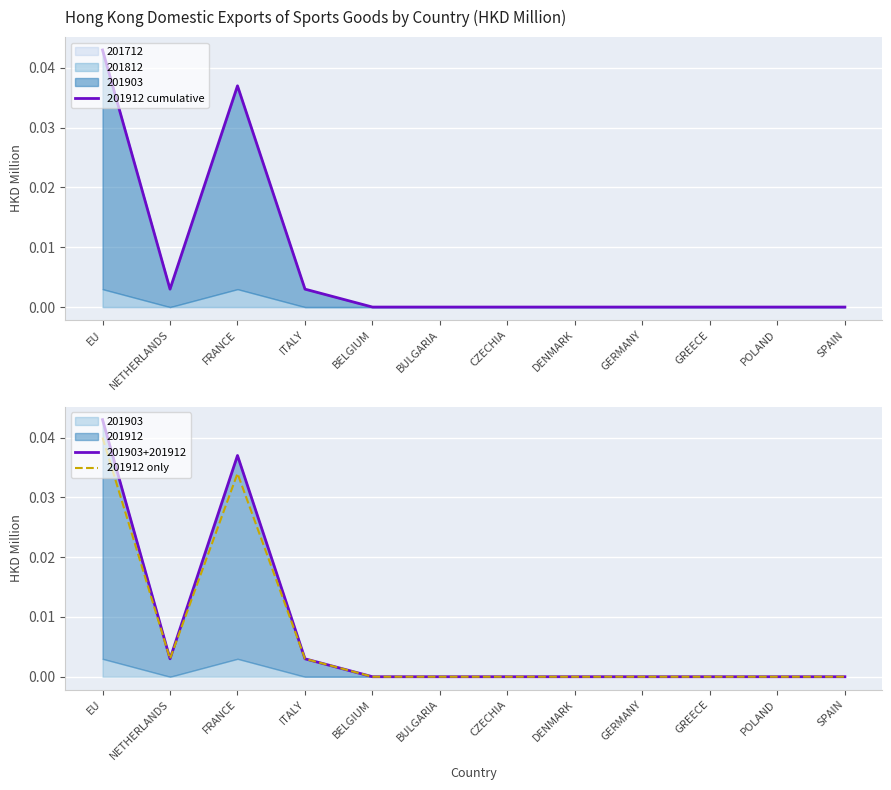

The 201912 only series shows 0.0 at DENMARK. True or false?

True